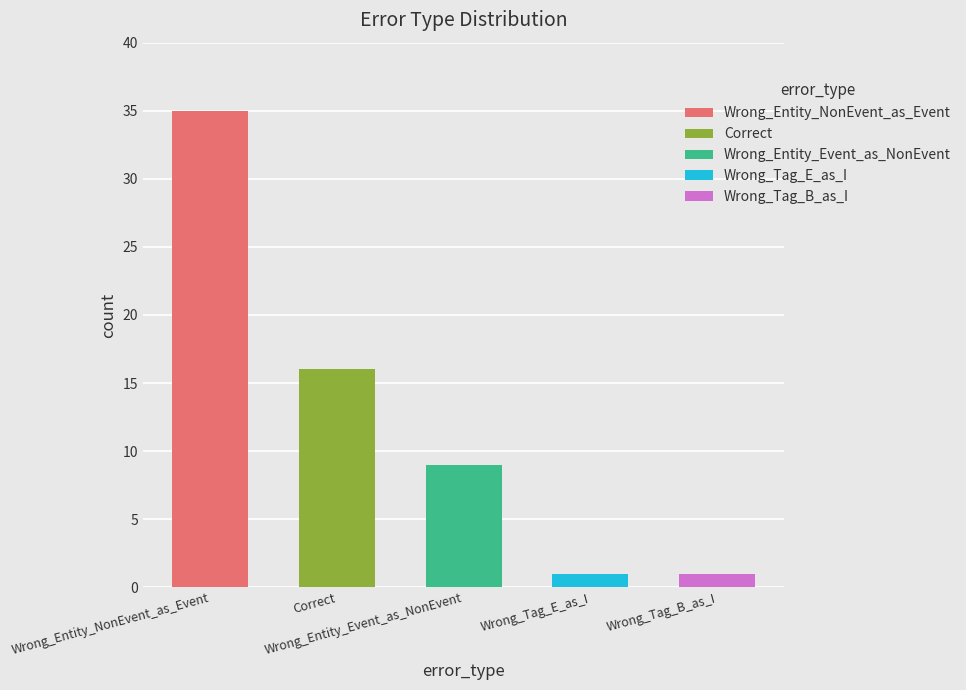

Between Correct and Wrong_Entity_Event_as_NonEvent, which is larger?

Correct